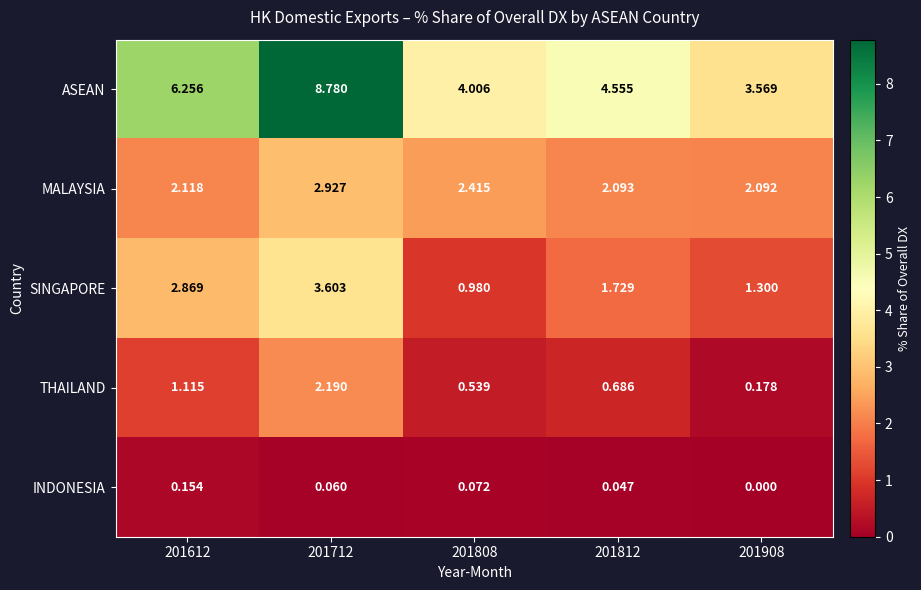

Is the value of MALAYSIA at 201612 greater than the value of THAILAND at 201812?

Yes